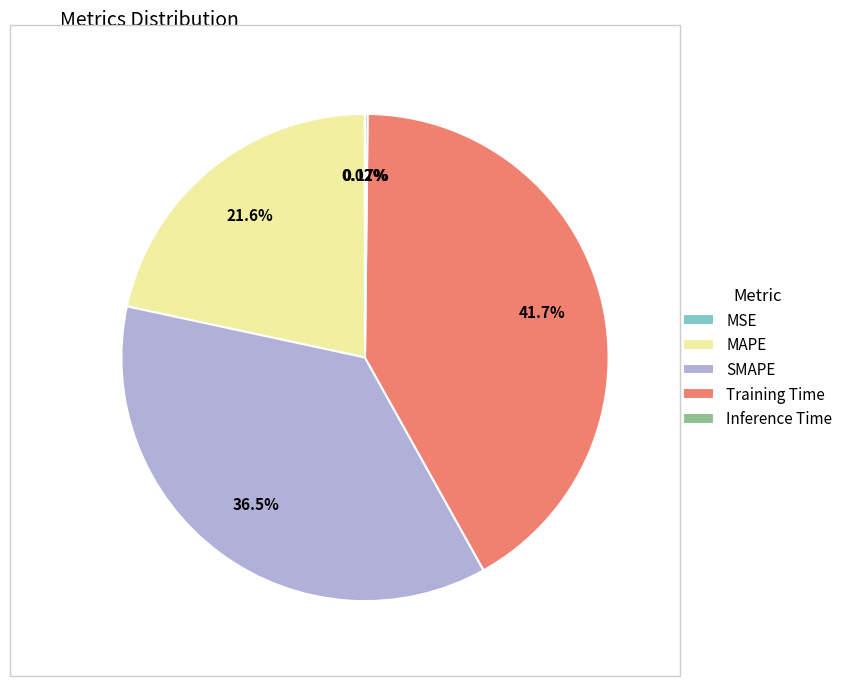

Does MAPE represent more than half of the total?

No